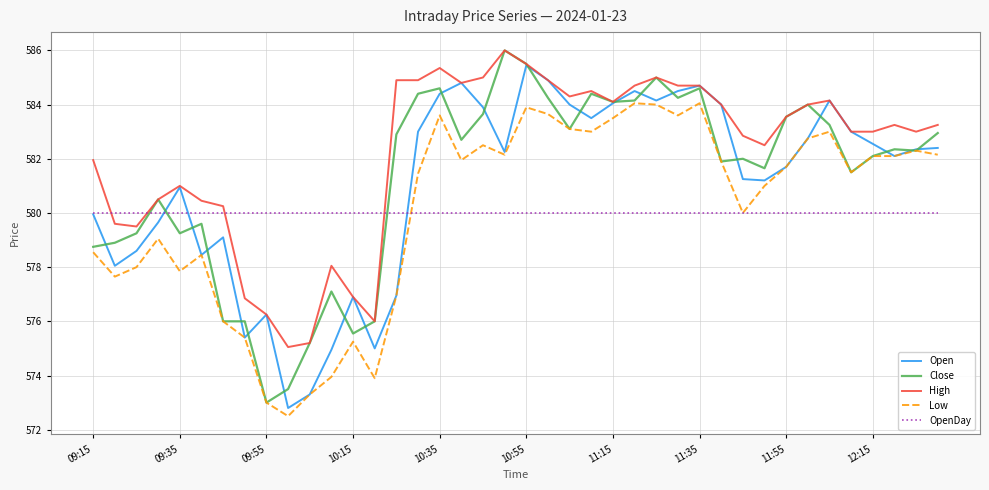

What is the maximum value shown in the chart?

586.0